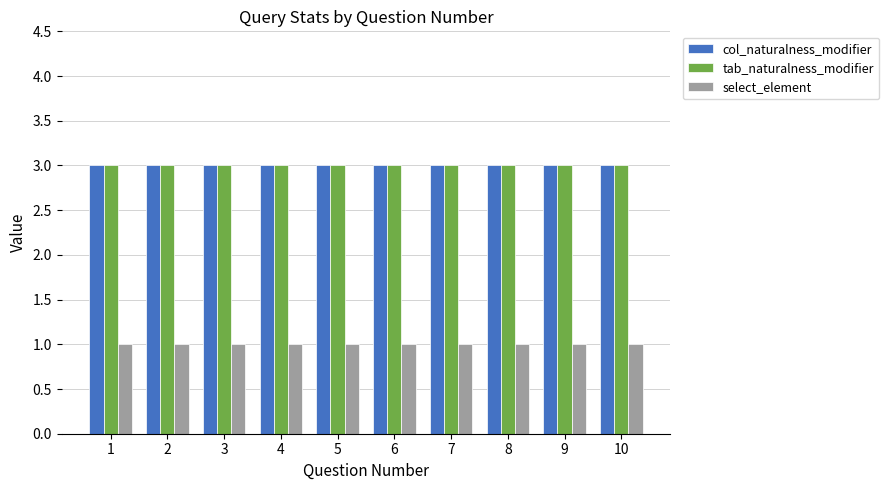

The col_naturalness_modifier series shows 3 at 1. True or false?

True